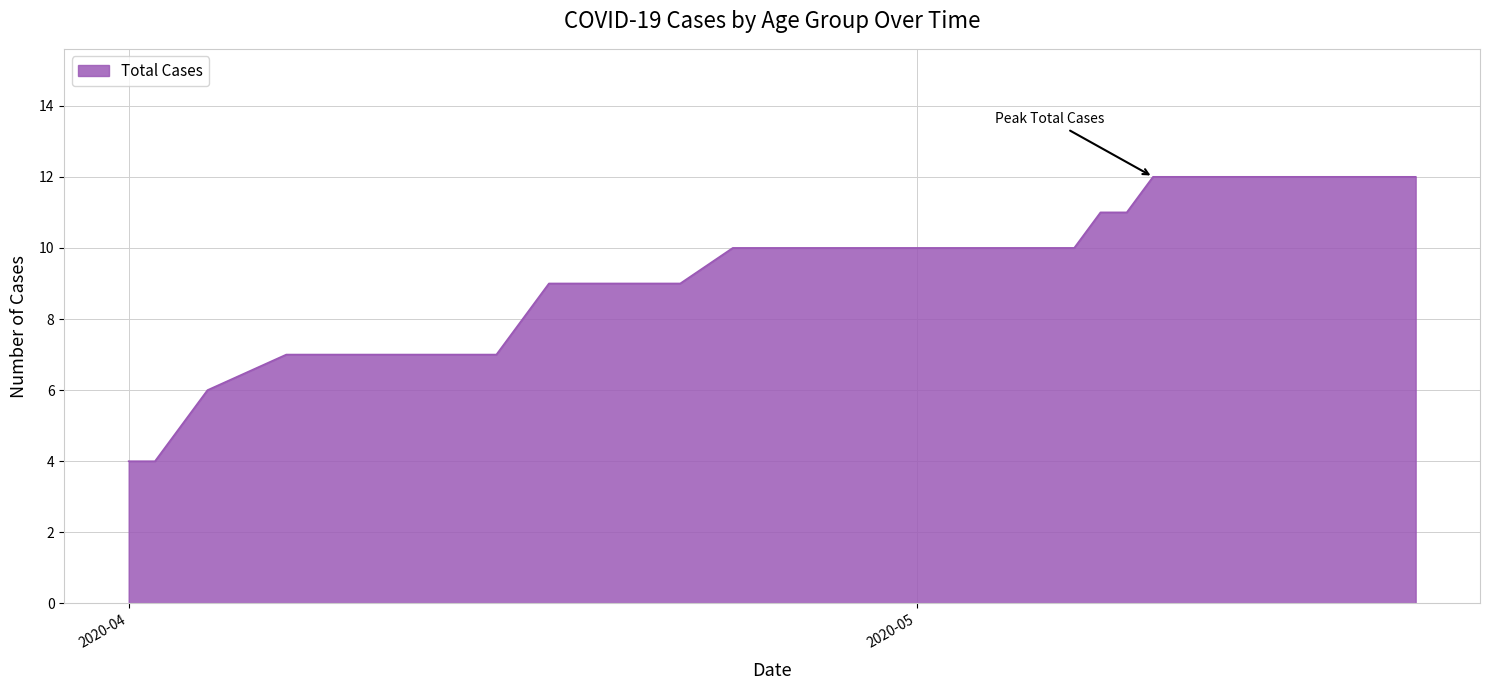

What is the greatest value displayed?

12